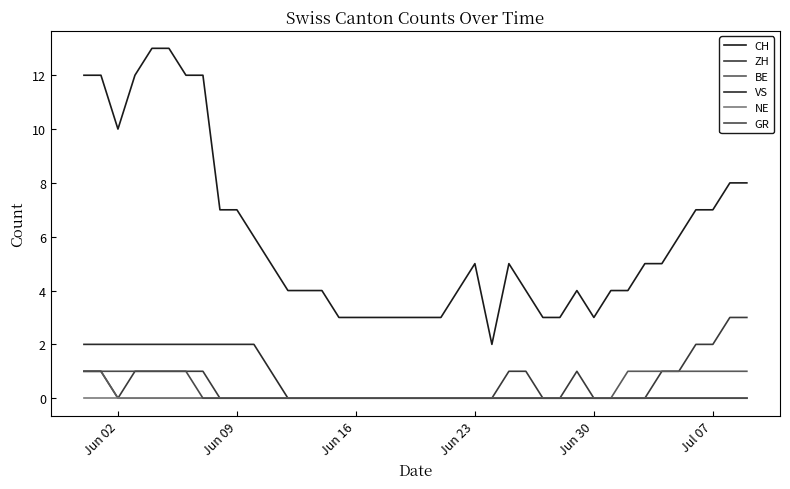

Is this an area chart (filled region under the line)?

No